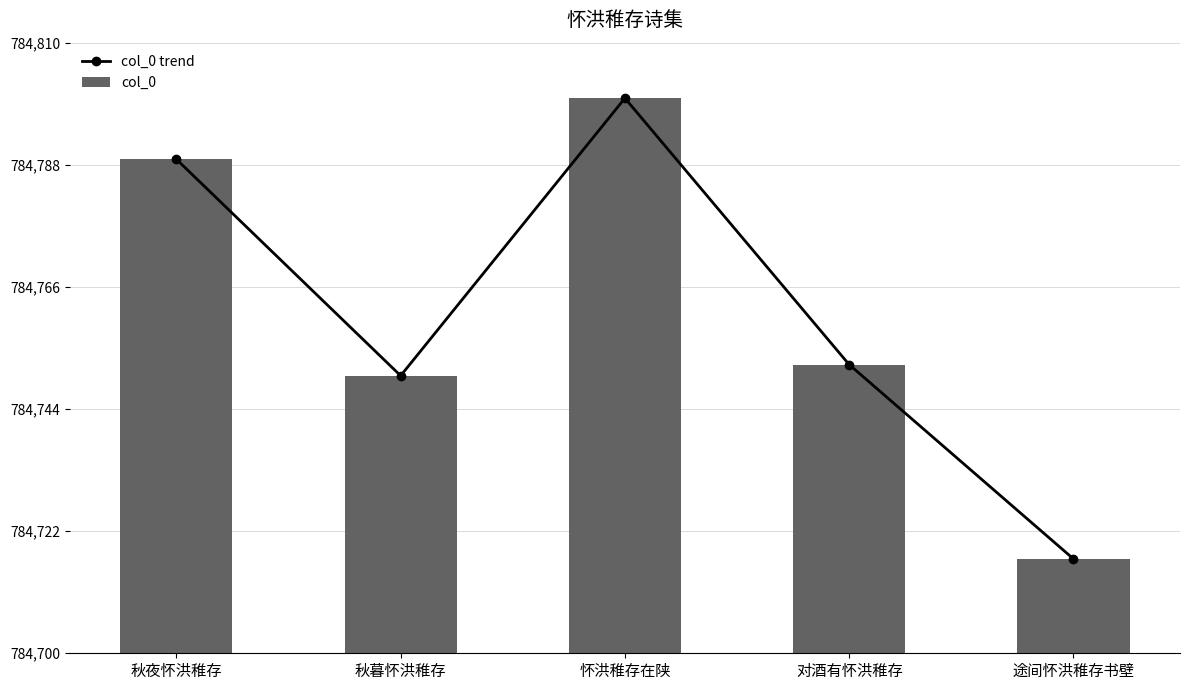

At which category is the sum across all series the highest?

怀洪稚存在陕